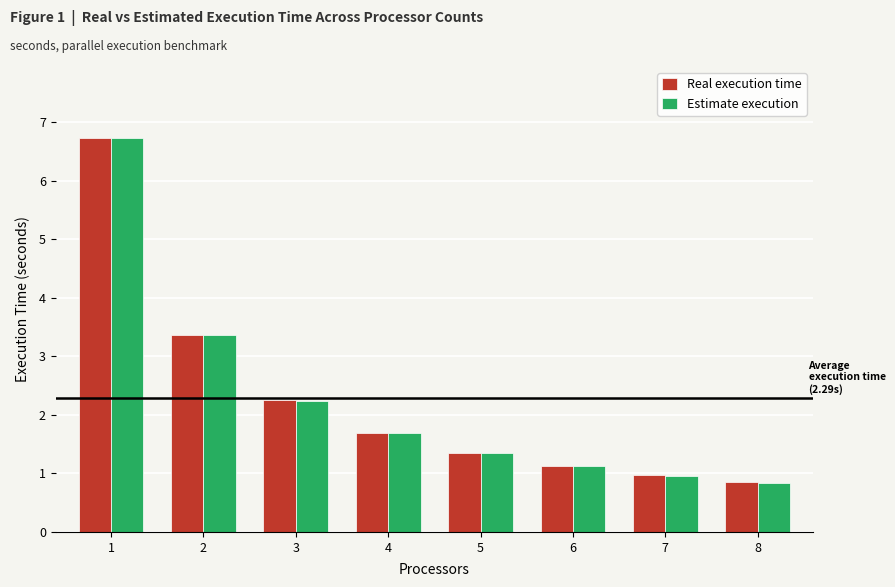

What is the value of the Estimate execution bar at the 7th from the left?

1.0